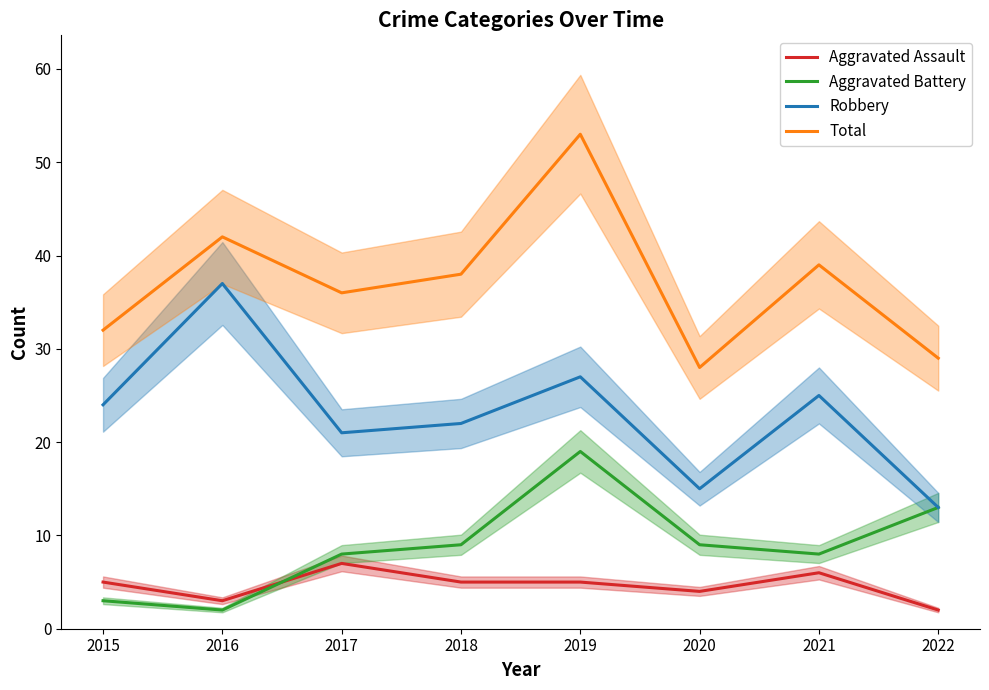

What is the sum of the Aggravated Battery values at 2019 and 2017?

27